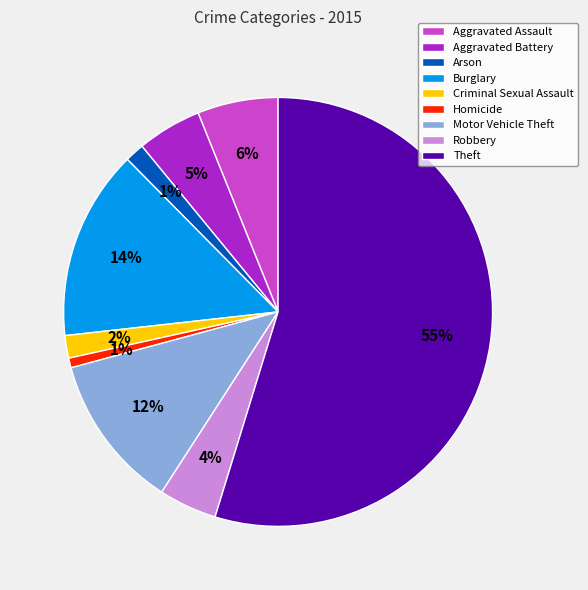

To the nearest percent, what is the difference between the largest and smallest slice percentages?

54%